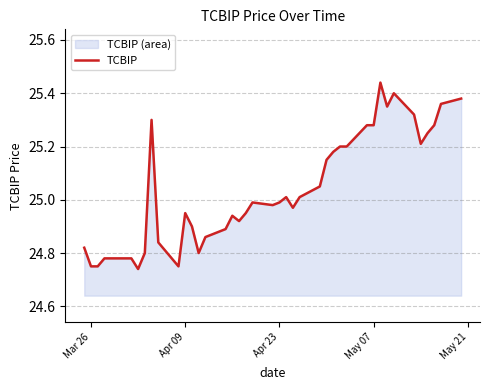

What is the smallest value displayed?

24.7